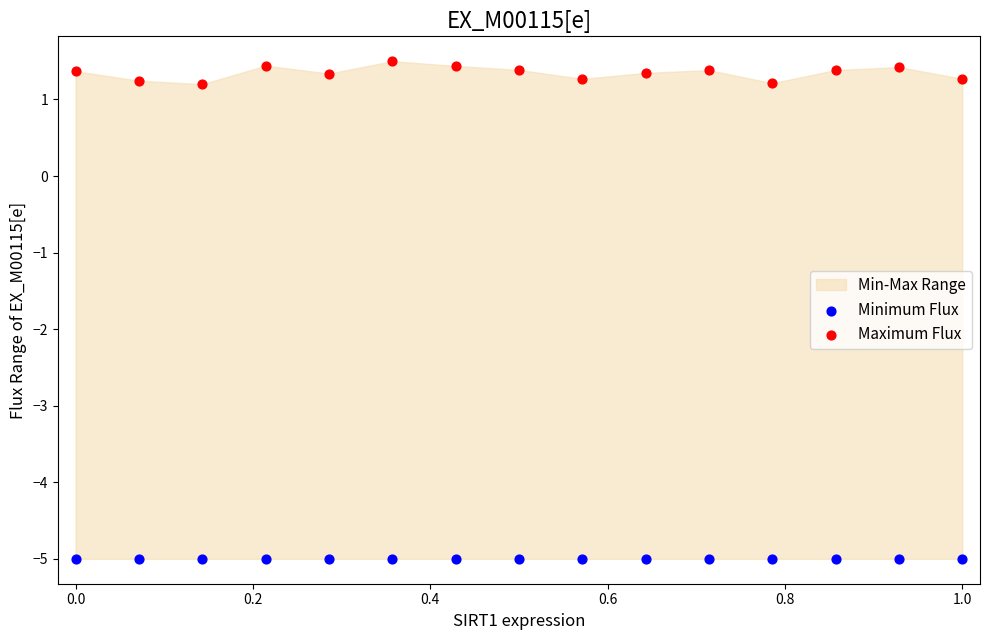

Which series contains the highest Y value?

Maximum Flux